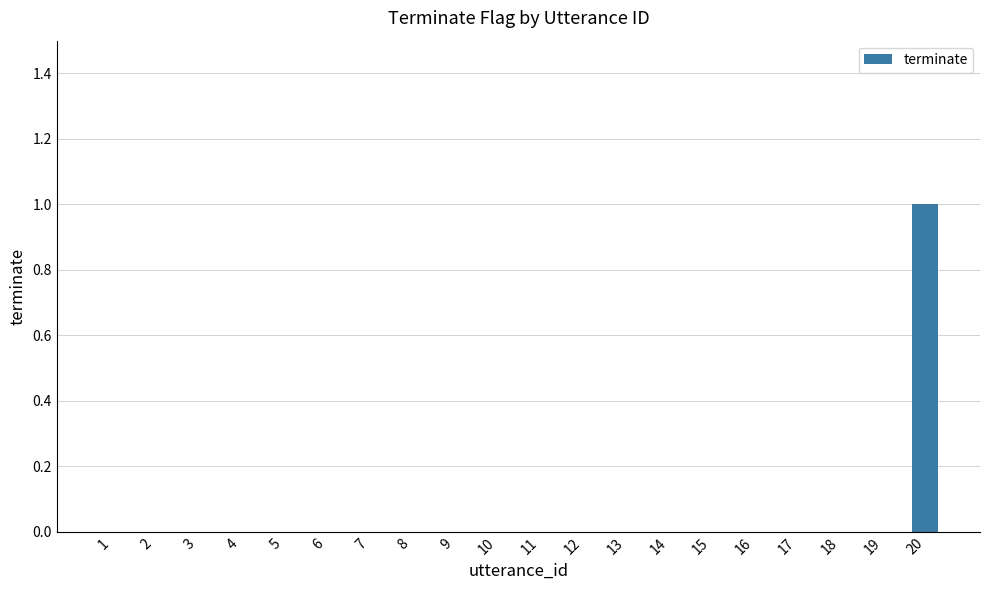

True or false: the data shows -1 at 2.

False